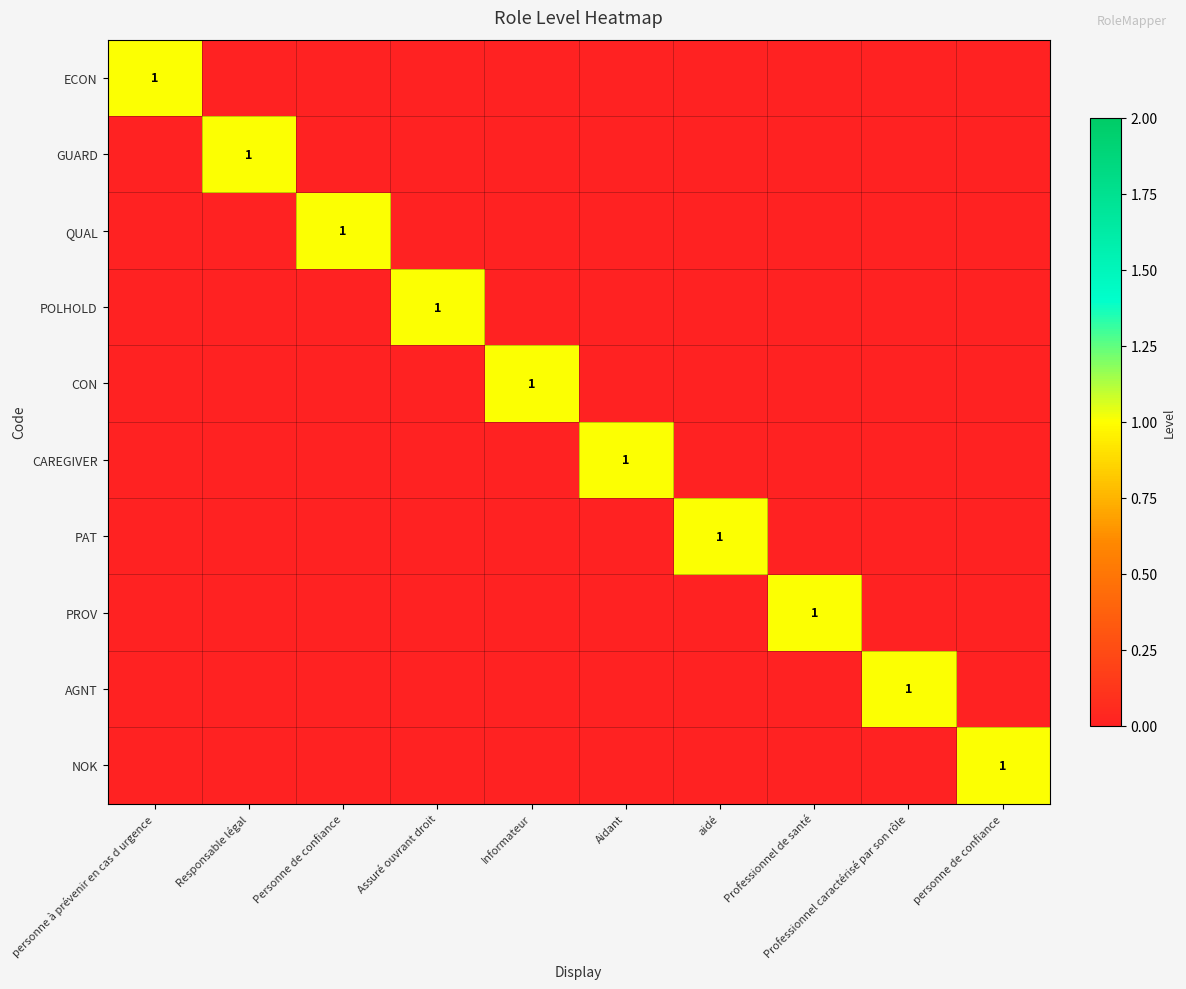

Is it true that PROV equals 1 at Professionnel de santé?

True